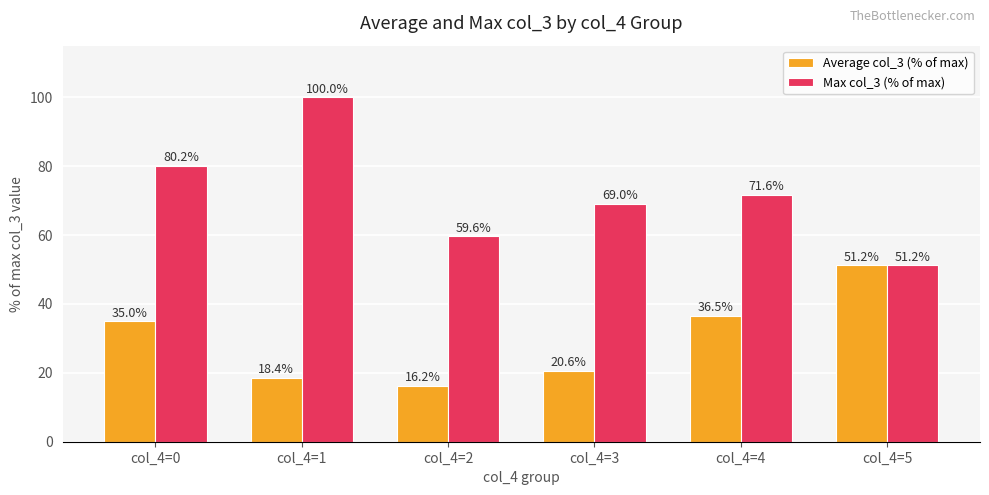

What is the maximum value shown in the chart?

100.0